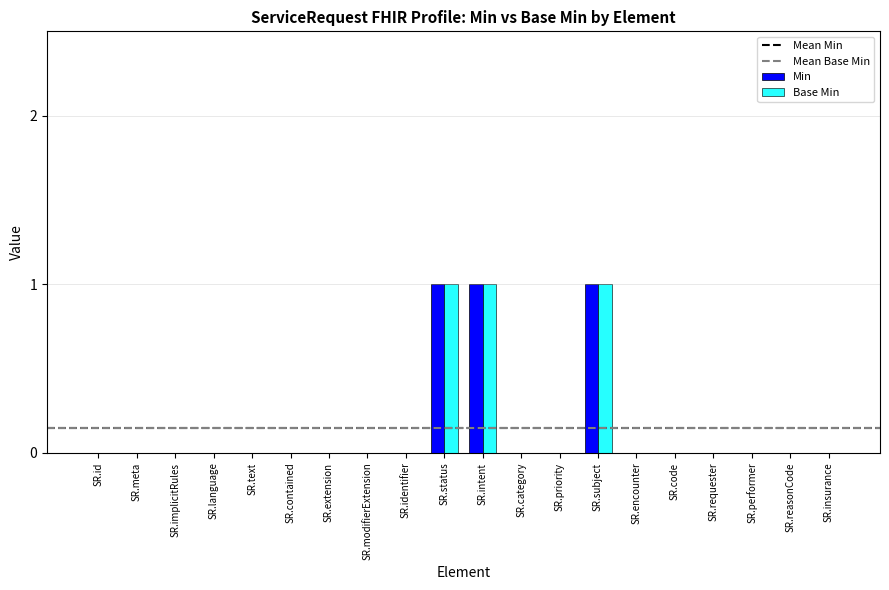

Is it true that Min equals 0 at SR.category?

True